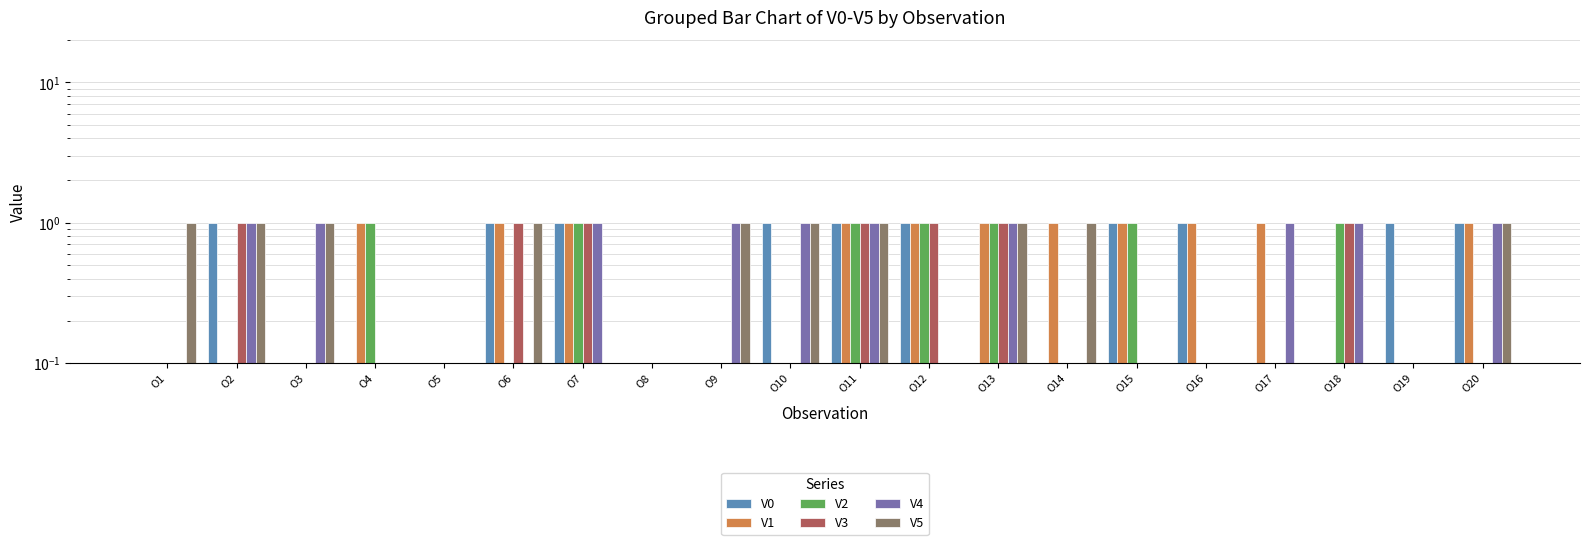

Reading left to right, transcribe all the data shown in this chart.

V0: O1=0	O2=1	O3=0	O4=0	O5=0	O6=1	O7=1	O8=0	O9=0	O10=1	O11=1	O12=1	O13=0	O14=0	O15=1	O16=1	O17=0	O18=0	O19=1	O20=1
V1: O1=0	O2=0	O3=0	O4=1	O5=0	O6=1	O7=1	O8=0	O9=0	O10=0	O11=1	O12=1	O13=1	O14=1	O15=1	O16=1	O17=1	O18=0	O19=0	O20=1
V2: O1=0	O2=0	O3=0	O4=1	O5=0	O6=0	O7=1	O8=0	O9=0	O10=0	O11=1	O12=1	O13=1	O14=0	O15=1	O16=0	O17=0	O18=1	O19=0	O20=0
V3: O1=0	O2=1	O3=0	O4=0	O5=0	O6=1	O7=1	O8=0	O9=0	O10=0	O11=1	O12=1	O13=1	O14=0	O15=0	O16=0	O17=0	O18=1	O19=0	O20=0
V4: O1=0	O2=1	O3=1	O4=0	O5=0	O6=0	O7=1	O8=0	O9=1	O10=1	O11=1	O12=0	O13=1	O14=0	O15=0	O16=0	O17=1	O18=1	O19=0	O20=1
V5: O1=1	O2=1	O3=1	O4=0	O5=0	O6=1	O7=0	O8=0	O9=1	O10=1	O11=1	O12=0	O13=1	O14=1	O15=0	O16=0	O17=0	O18=0	O19=0	O20=1